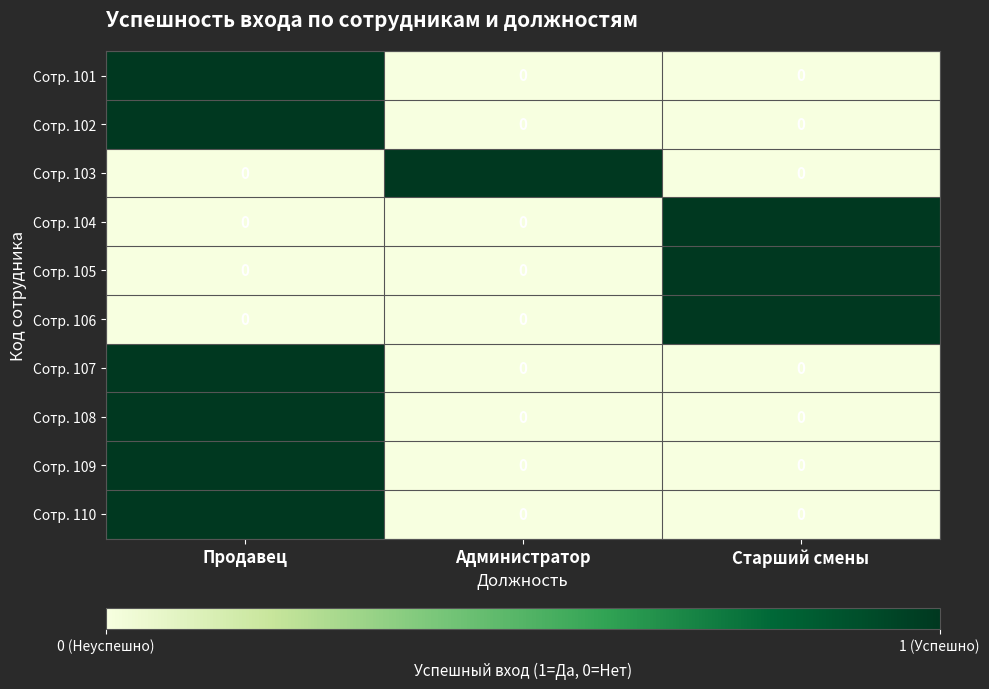

The Сотр. 105 series shows 0 at Администратор. True or false?

True